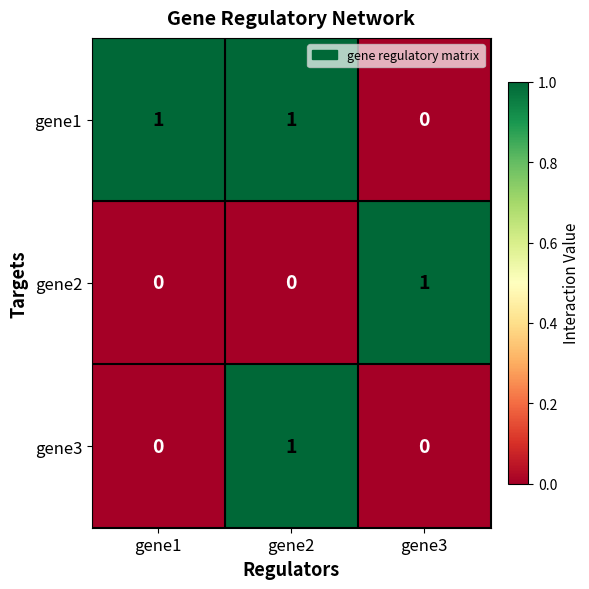

At which category is the sum across all series the highest?

gene2